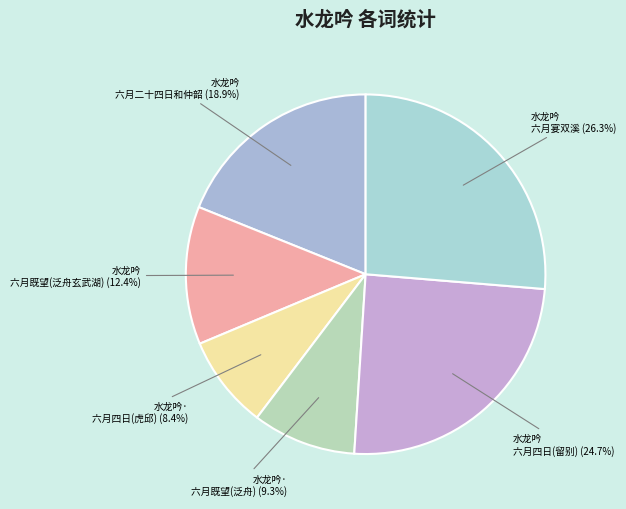

Approximately how many times larger is the value at 水龙吟 六月宴双溪 compared to 水龙吟 六月二十四日和仲韶?

1.4